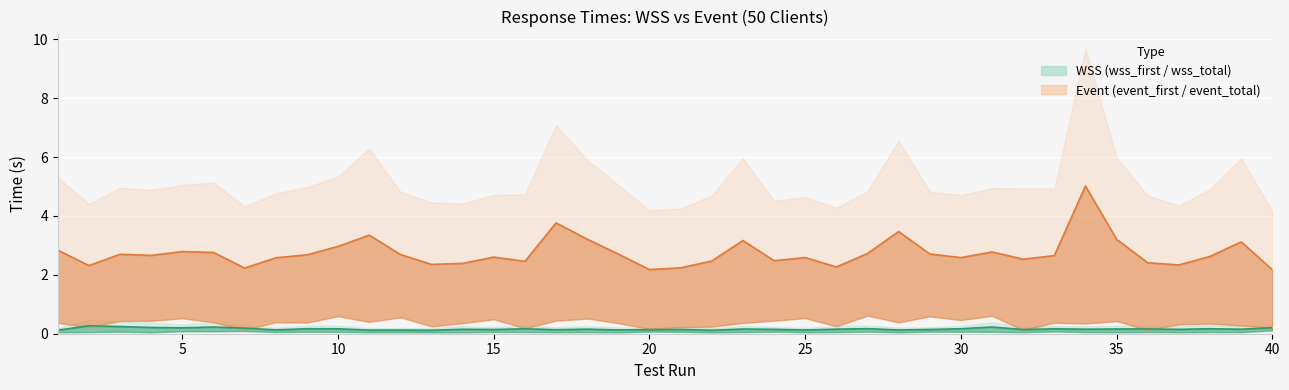

At how many categories does at least one series exceed 1?

40